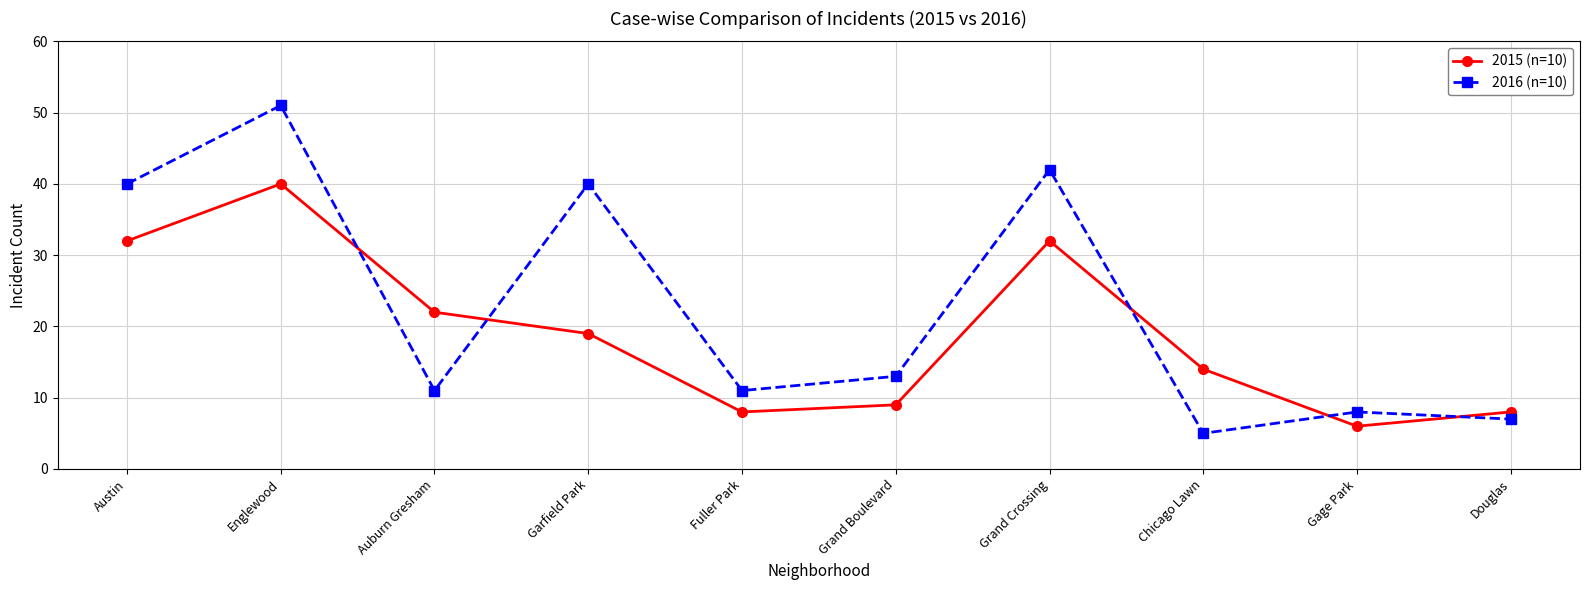

Is the value of 2016 (n=10) at Austin greater than the value of 2015 (n=10) at Fuller Park?

Yes